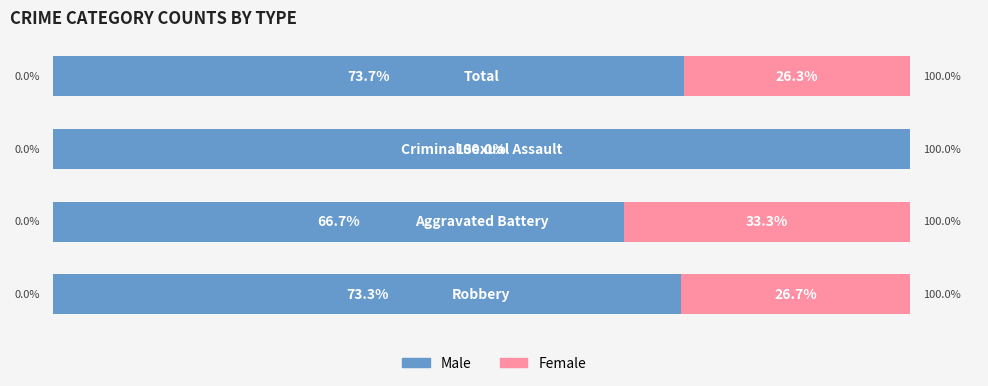

What are all the series names shown in the legend?

Male, Female